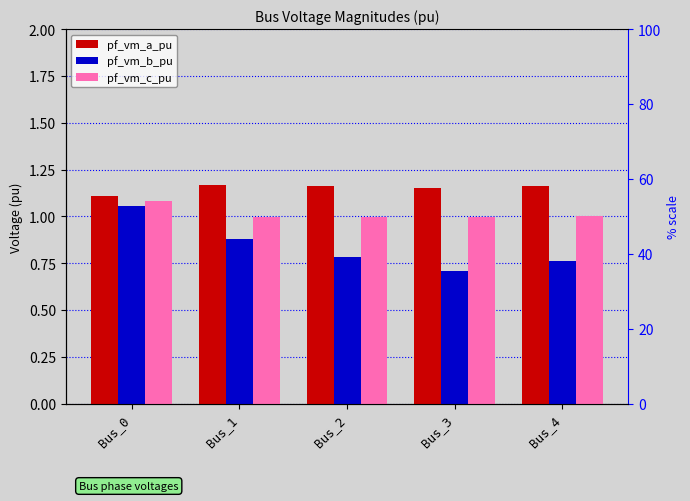

What is the difference between the pf_vm_a_pu values at Bus_0 and Bus_1?

0.1